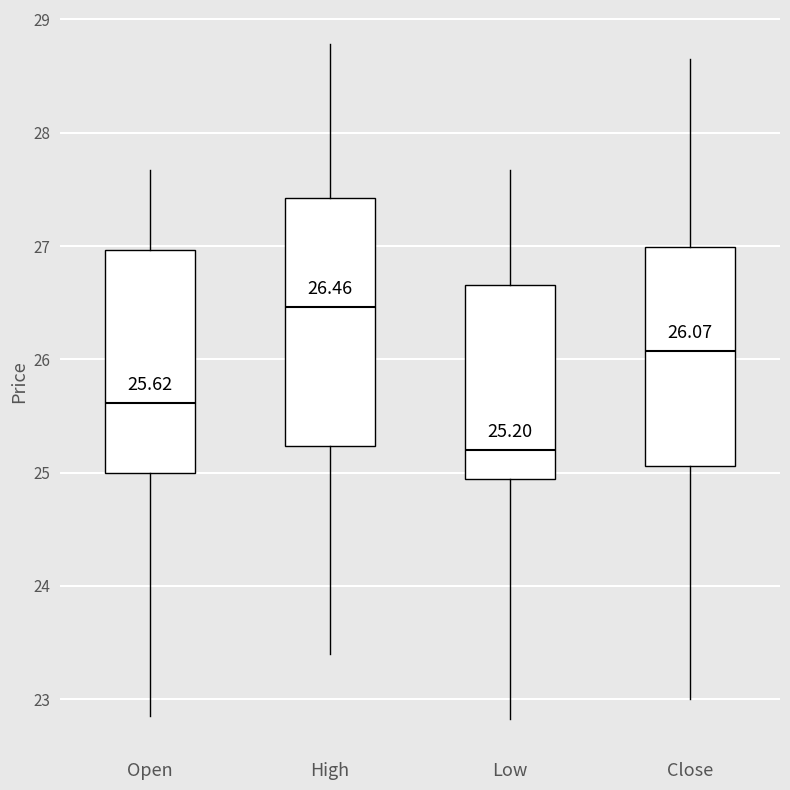

Which box is the tallest, from its lower edge to its upper edge?

High